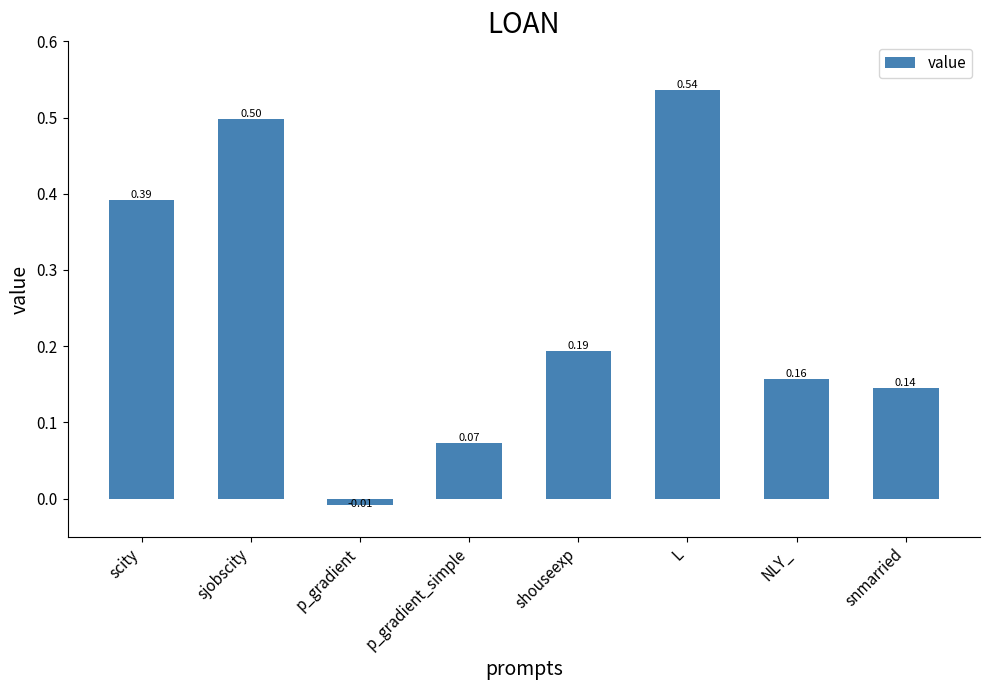

At which label is the value closest to 0?

p_gradient